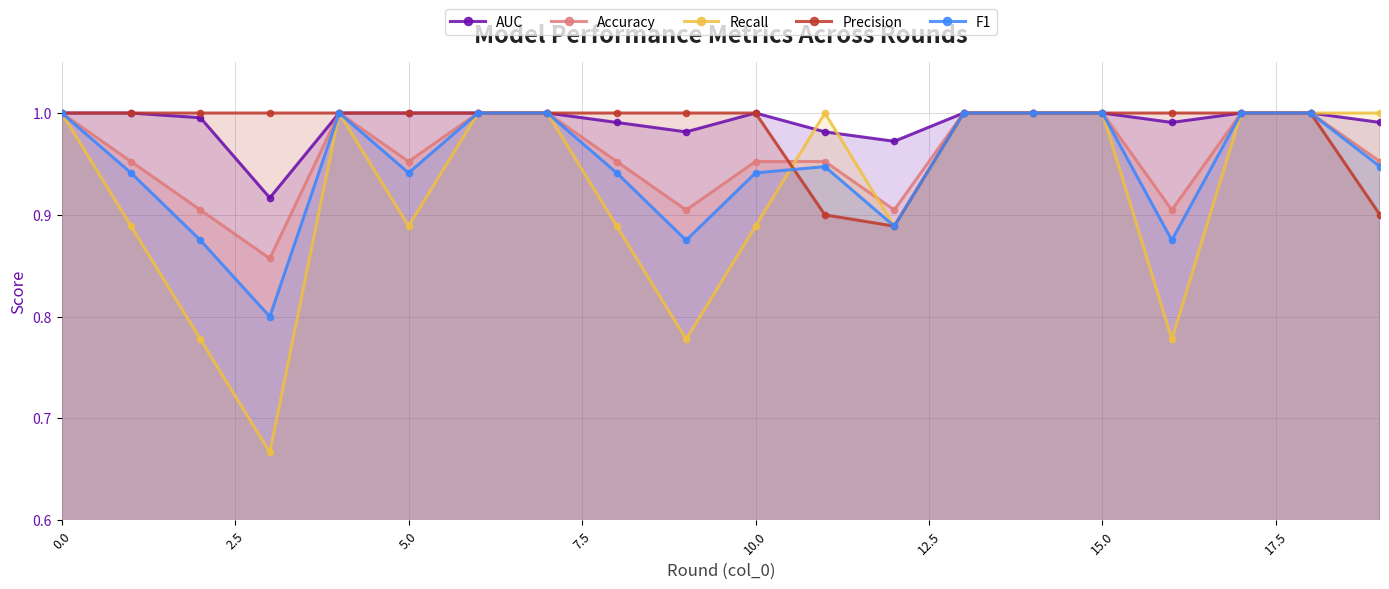

Reading left to right, list all the values displayed in this chart.

AUC: 1.0	1.0	1.0	0.9	1.0	1.0	1.0	1.0	1.0	1.0	1.0	1.0	1.0	1.0	1.0	1.0	1.0	1.0	1.0	1.0
Accuracy: 1.0	1.0	0.9	0.9	1.0	1.0	1.0	1.0	1.0	0.9	1.0	1.0	0.9	1.0	1.0	1.0	0.9	1.0	1.0	1.0
Recall: 1.0	0.9	0.8	0.7	1.0	0.9	1.0	1.0	0.9	0.8	0.9	1.0	0.9	1.0	1.0	1.0	0.8	1.0	1.0	1.0
Precision: 1.0	1.0	1.0	1.0	1.0	1.0	1.0	1.0	1.0	1.0	1.0	0.9	0.9	1.0	1.0	1.0	1.0	1.0	1.0	0.9
F1: 1.0	0.9	0.9	0.8	1.0	0.9	1.0	1.0	0.9	0.9	0.9	0.9	0.9	1.0	1.0	1.0	0.9	1.0	1.0	0.9